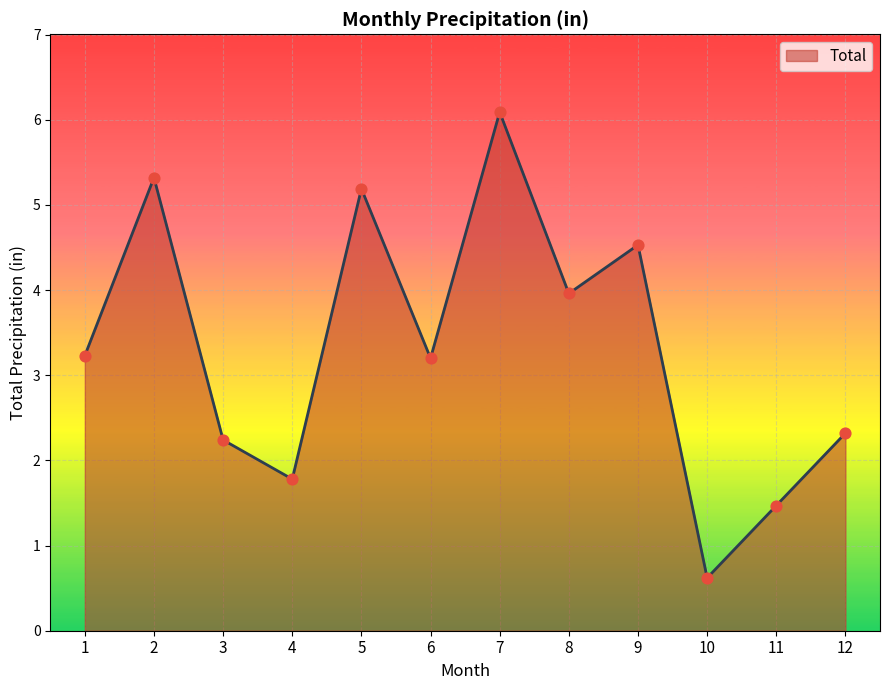

Which has a higher value, 8 or 1?

8